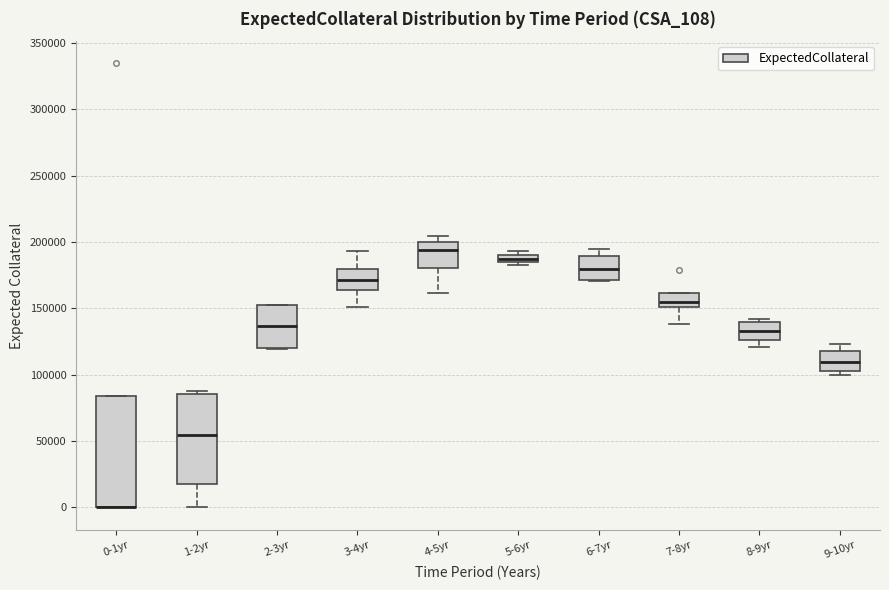

Comparing the boxes themselves (not the whiskers), which one is the tallest?

0-1yr